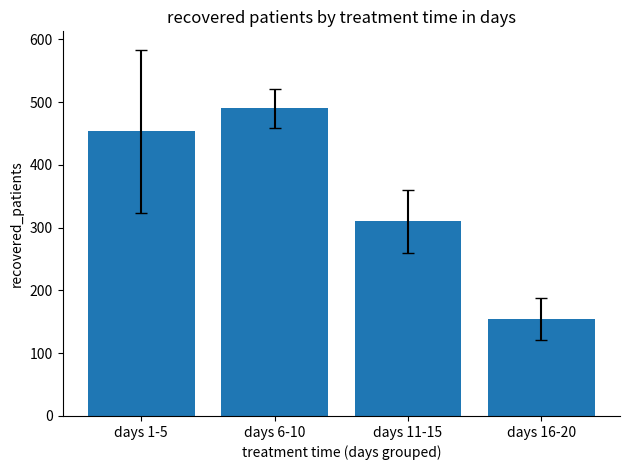

Does the chart contain stacked bars?

No